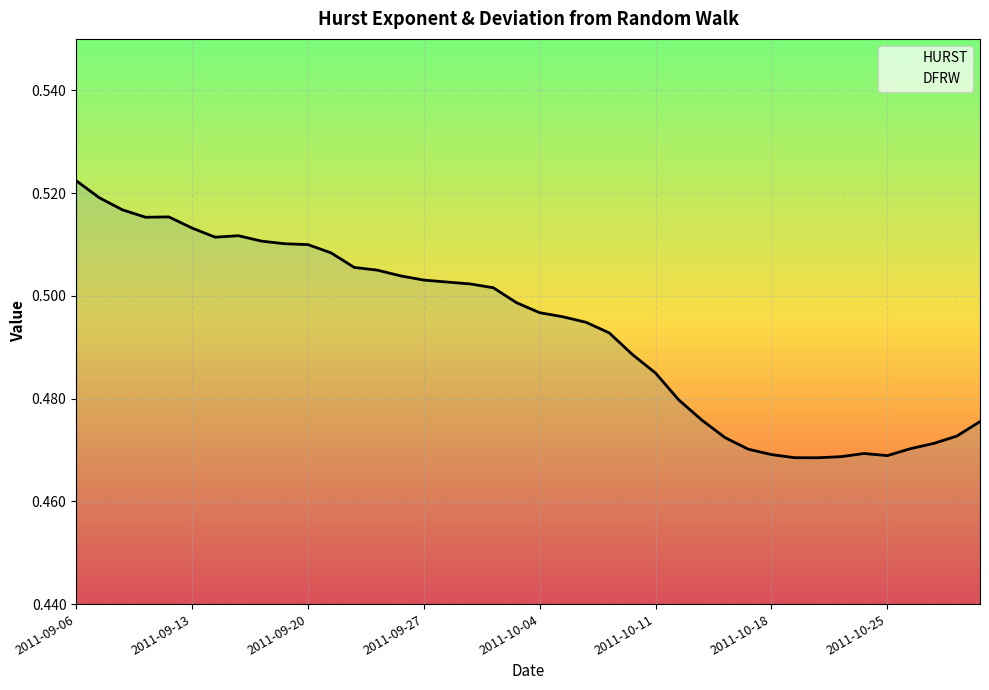

True or false: HURST has more than 0 points higher than both neighbors.

True